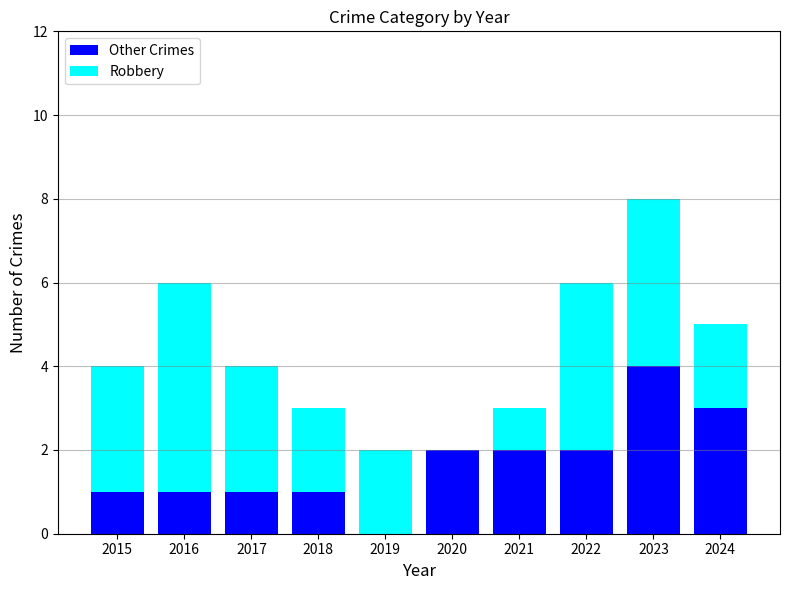

The Other Crimes series shows 1 at 2016. True or false?

True